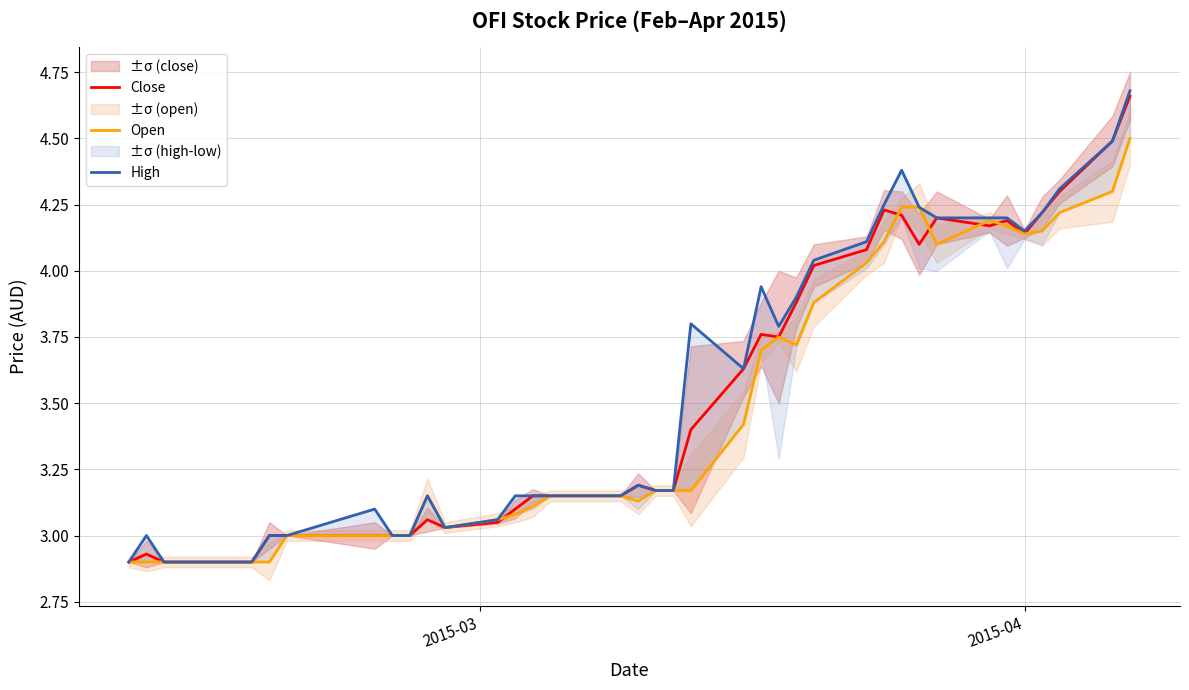

What is the maximum value for Open?

4.5